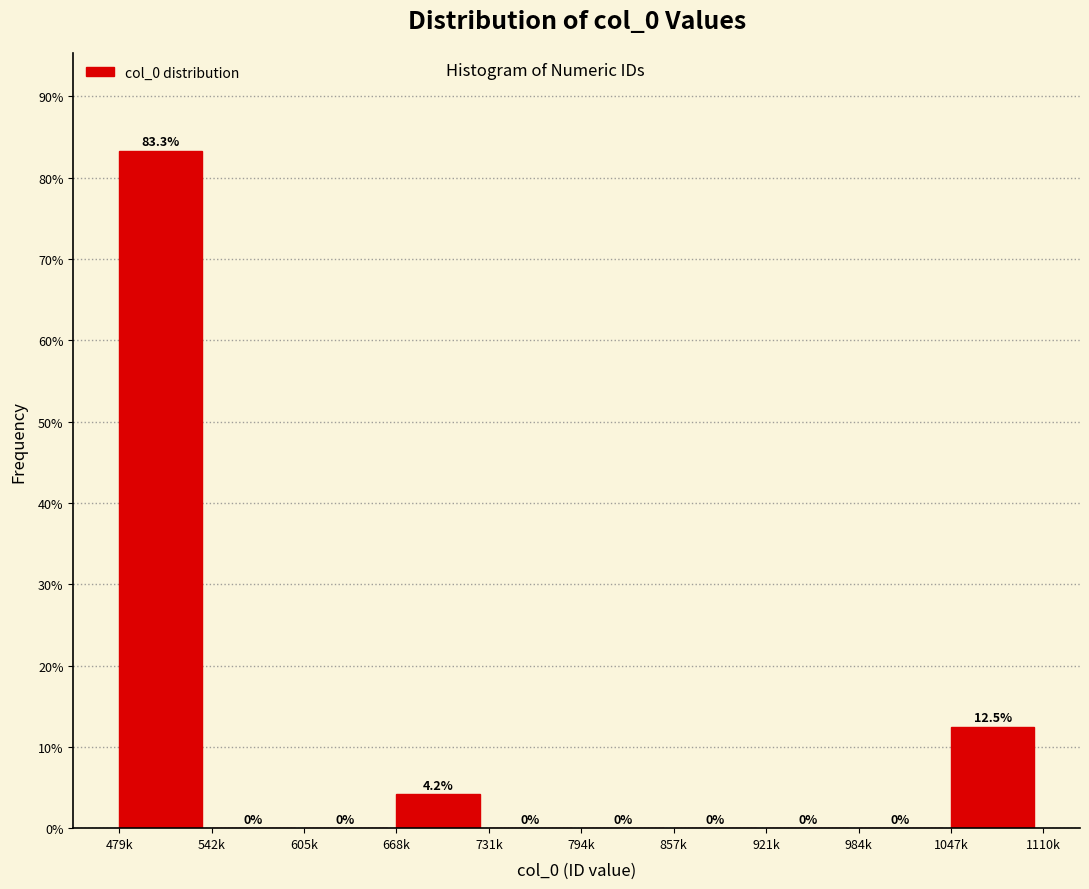

Reading left to right, extract all data points from this chart.

479k=83.3	542k=0.0	605k=0.0	668k=4.2	731k=0.0	794k=0.0	857k=0.0	921k=0.0	984k=0.0	1047k=12.5